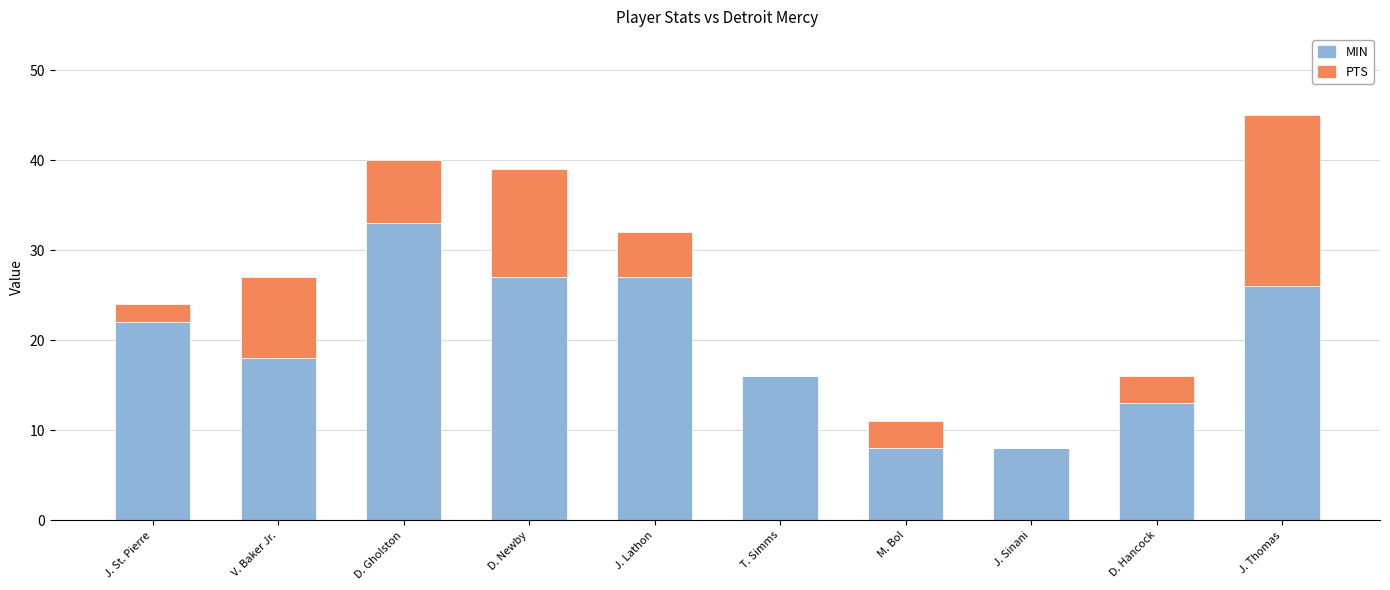

Reading left to right, list the values for the MIN series.

J. St. Pierre=22	V. Baker Jr.=18	D. Gholston=33	D. Newby=27	J. Lathon=27	T. Simms=16	M. Bol=8	J. Sinani=8	D. Hancock=13	J. Thomas=26